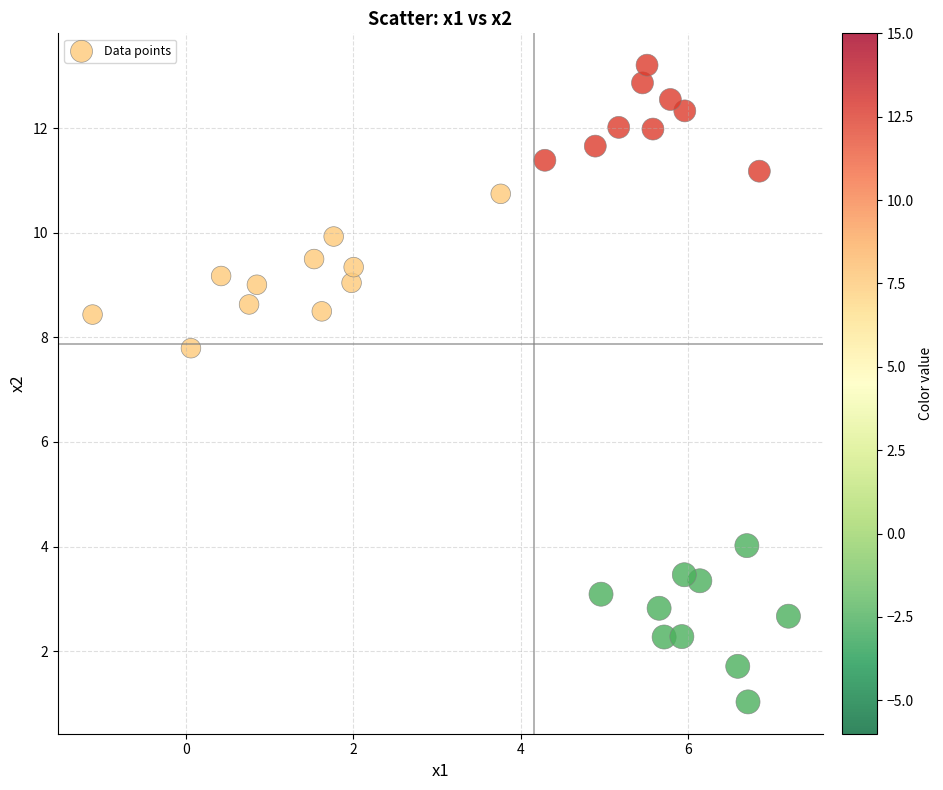

What is the range of X values (max minus min)?

8.3